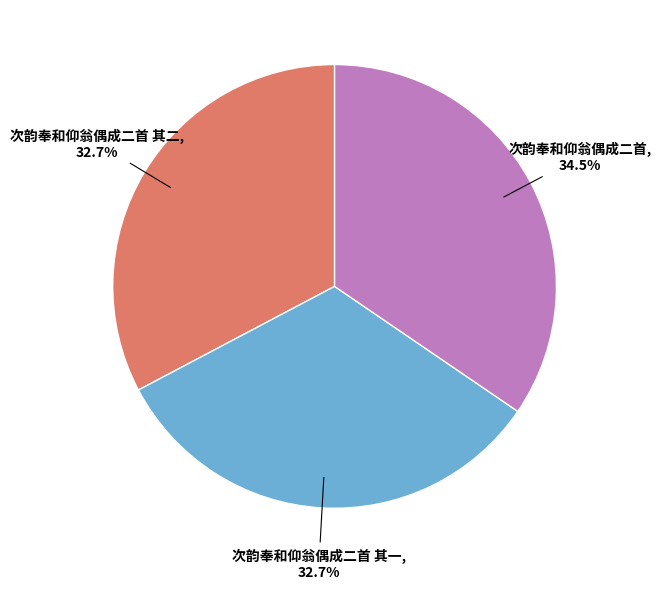

Does 次韵奉和仰翁偶成二首 其二 represent more than half of the total?

No